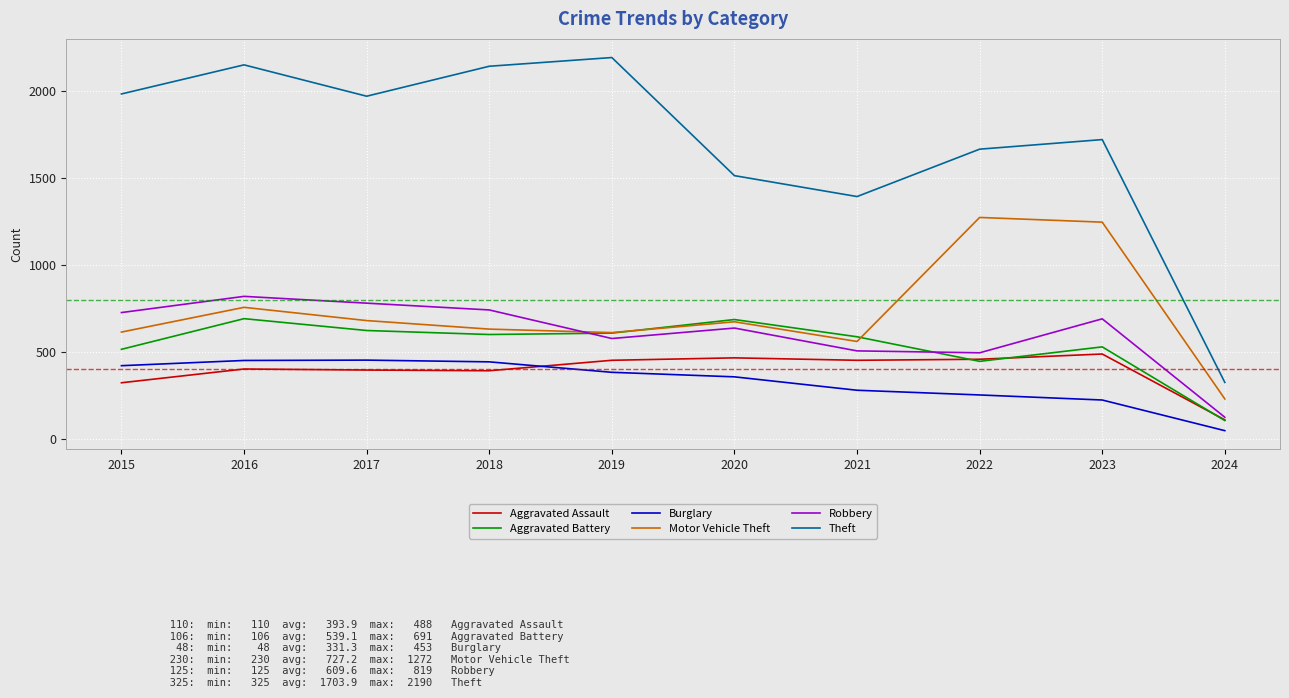

At which label is Motor Vehicle Theft closest to 751?

2016